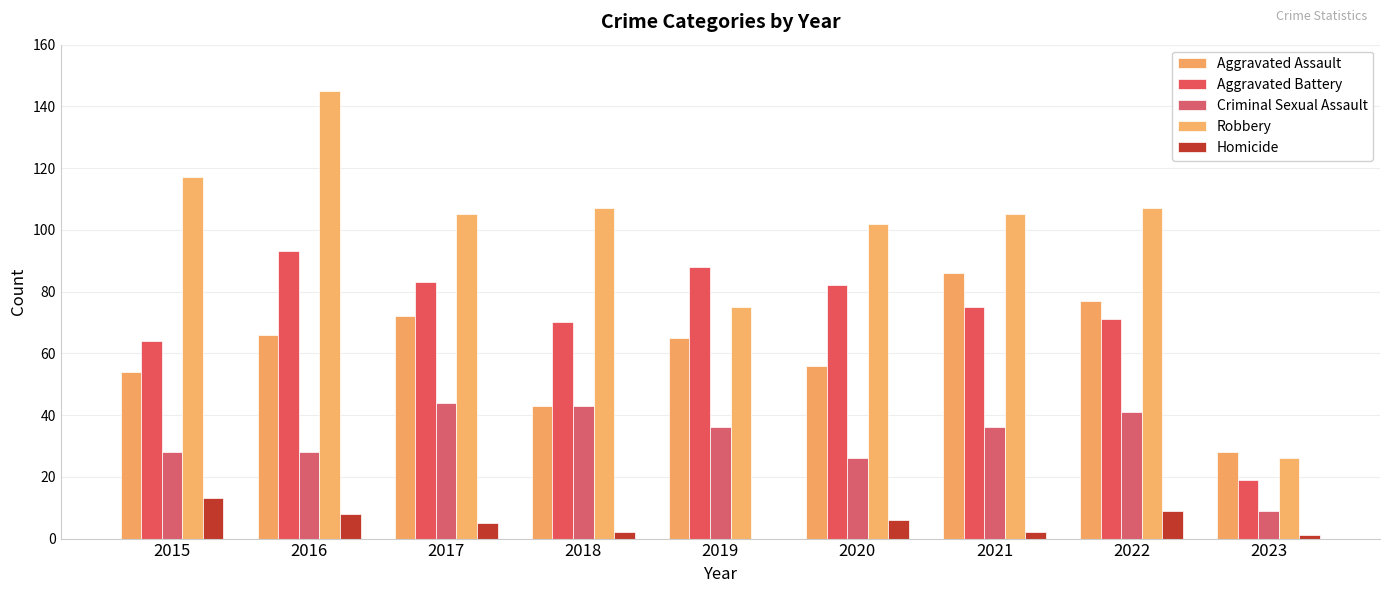

What is the difference between the maximum and minimum values in the Criminal Sexual Assault series?

35